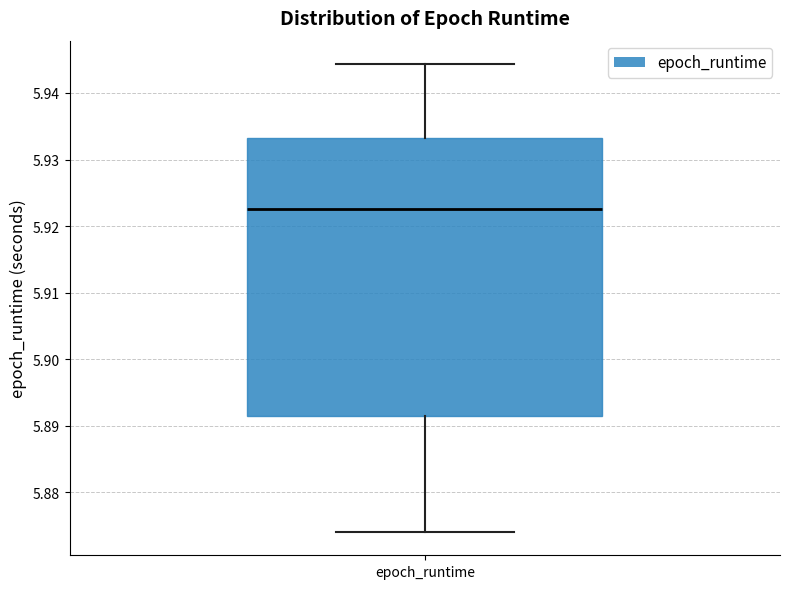

Where does the upper whisker of the box for epoch_runtime end on the y-axis? The values are not printed on the chart, so give them approximately, as read against the axis.

5.944